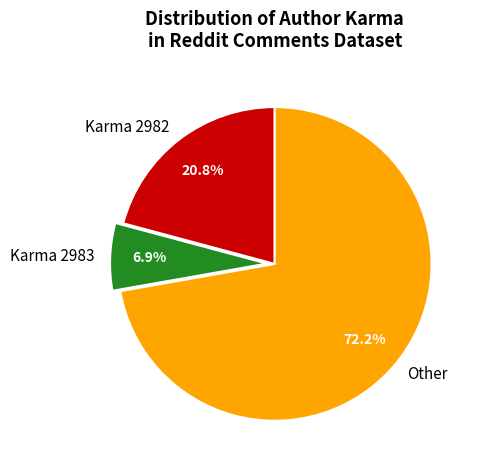

Count the number of slices in the pie.

3